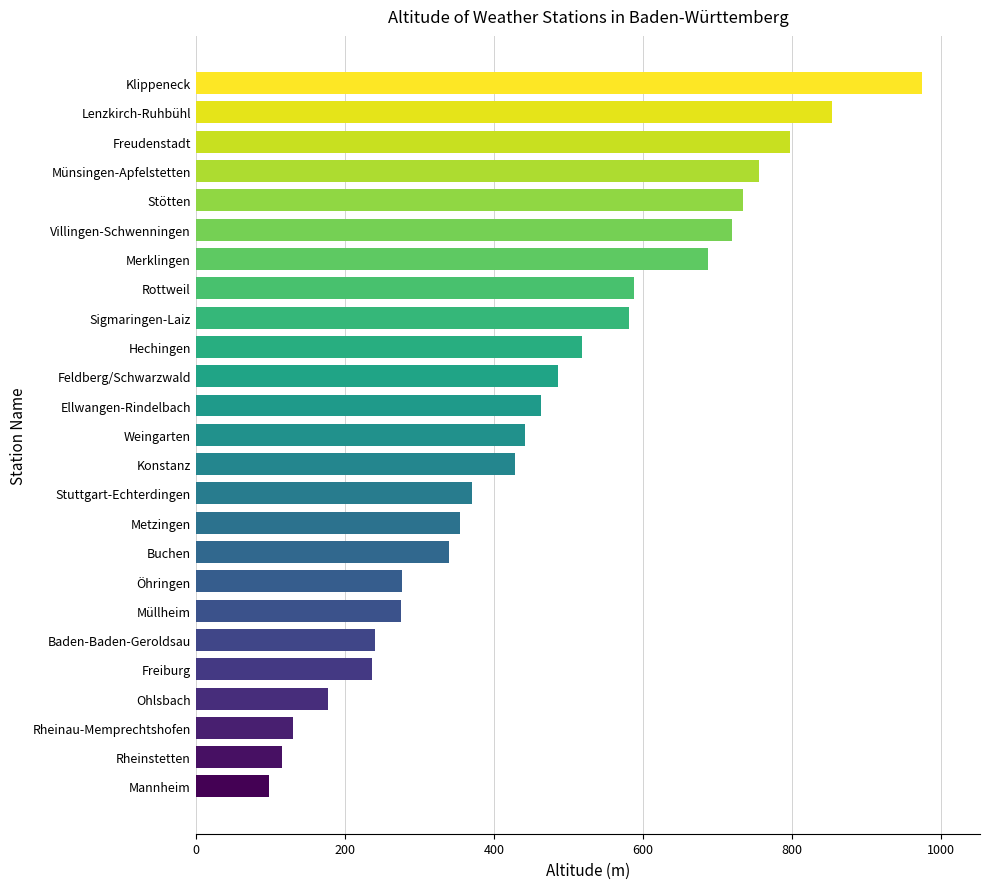

True or false: the data shows 974 at Klippeneck.

True